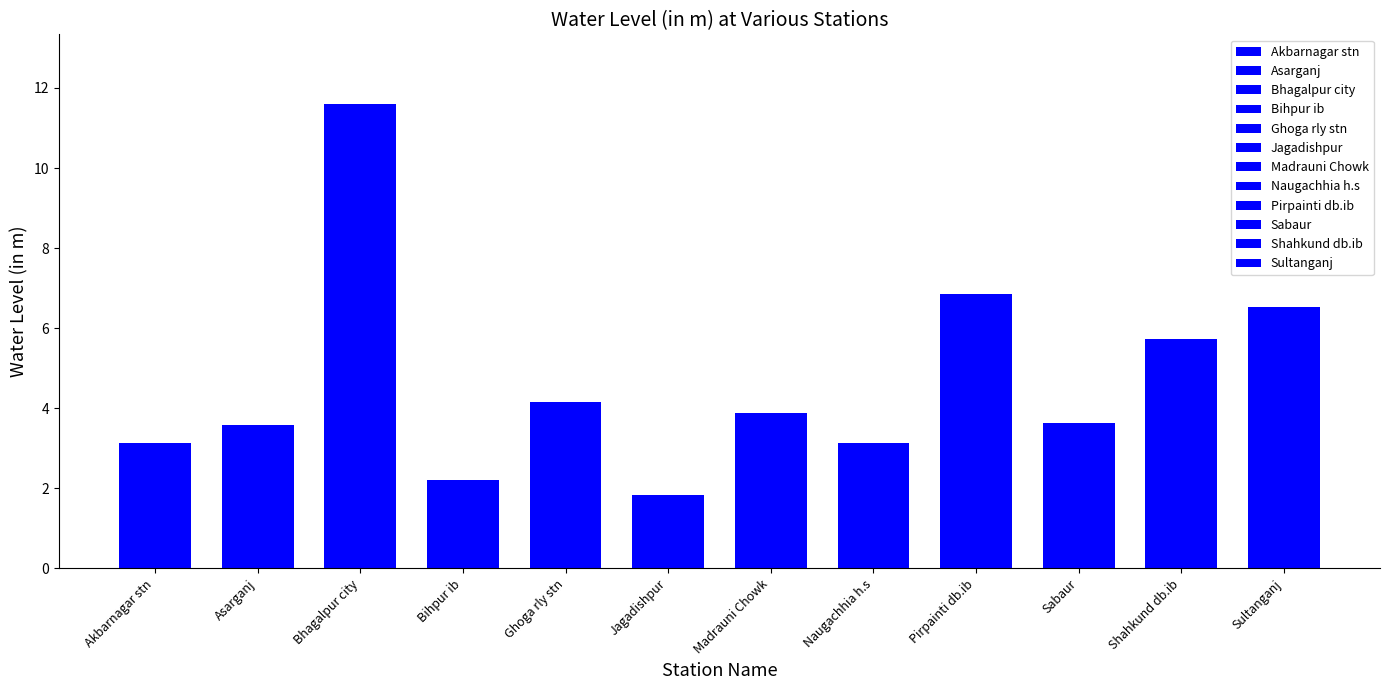

Where does the data first go above 3?

Akbarnagar stn